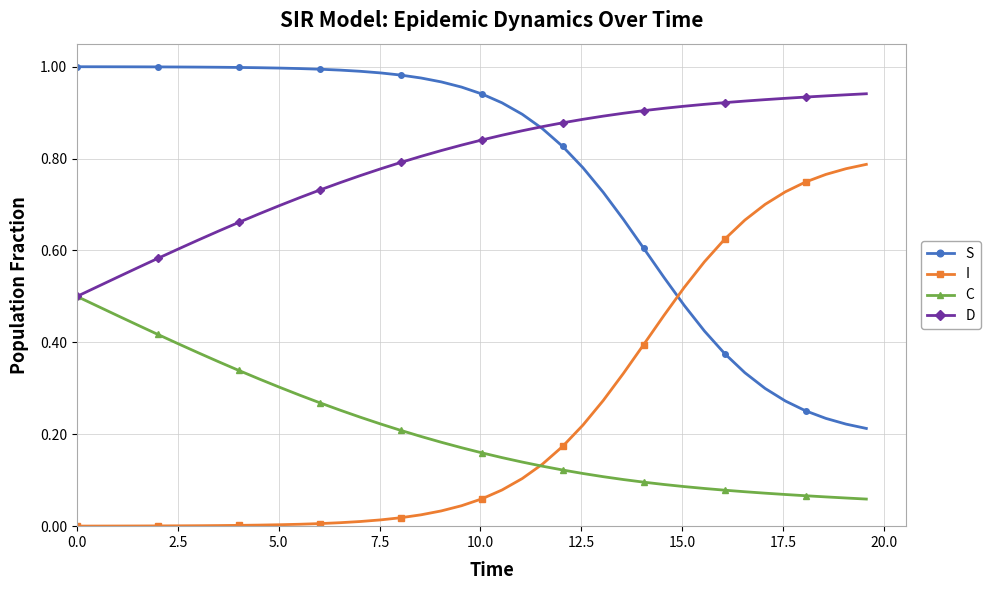

Rank the series by their maximum value, from highest to lowest.

S, D, I, C